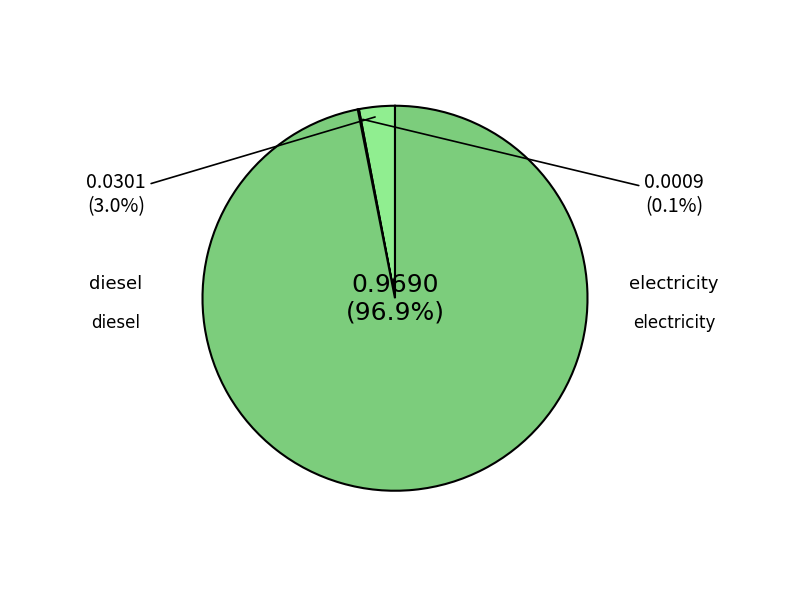

Is there a majority slice in this chart?

Yes